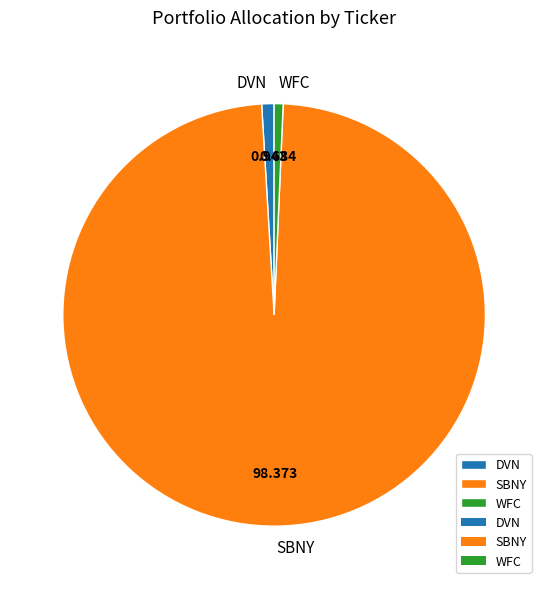

Is the sum of WFC and SBNY greater than half?

Yes